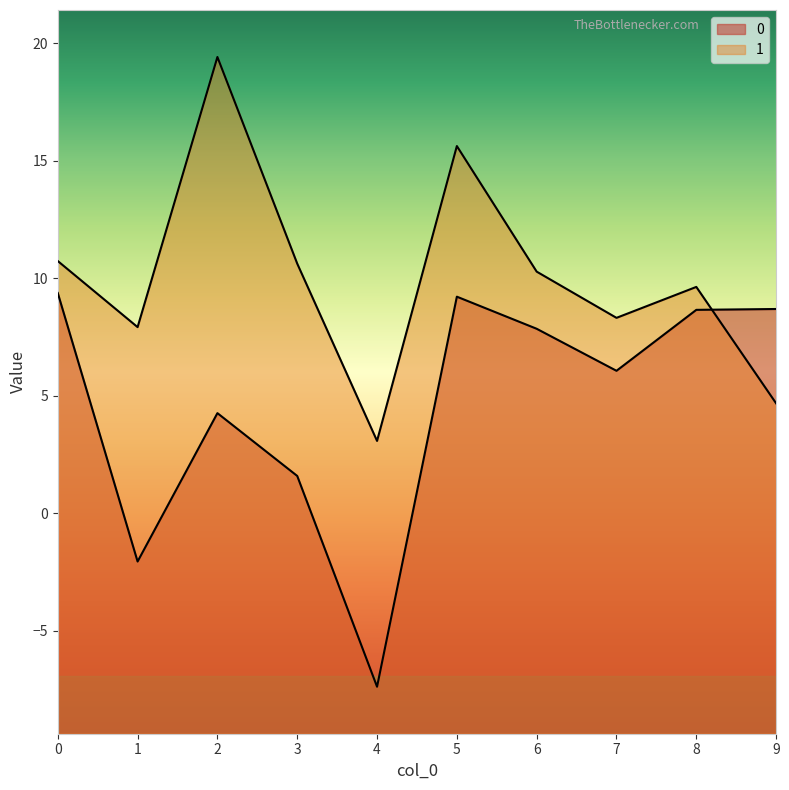

At which label is 0 closest to 0?

3